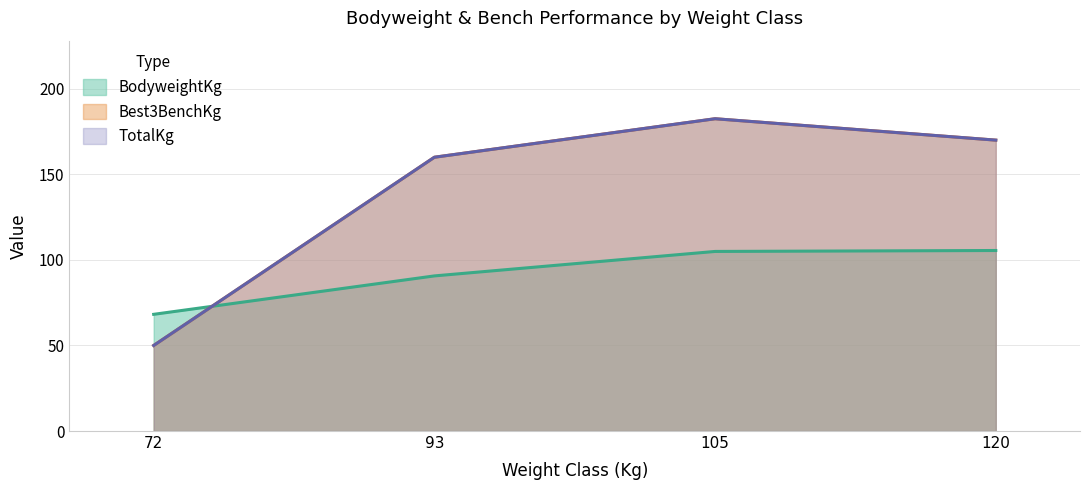

How many values in the Best3BenchKg (line) series are below 170?

2